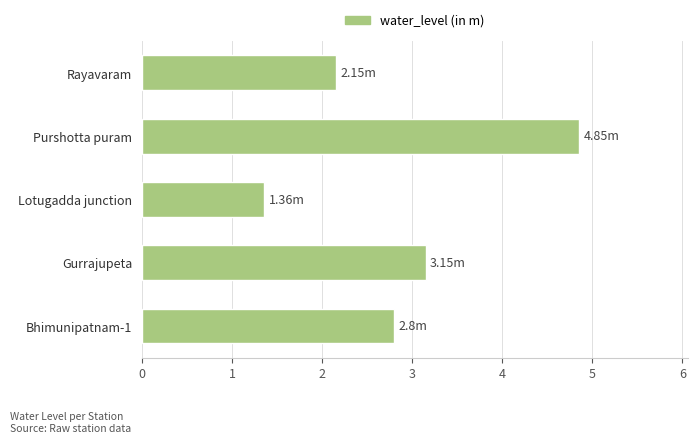

What is the sum of all values?

14.3